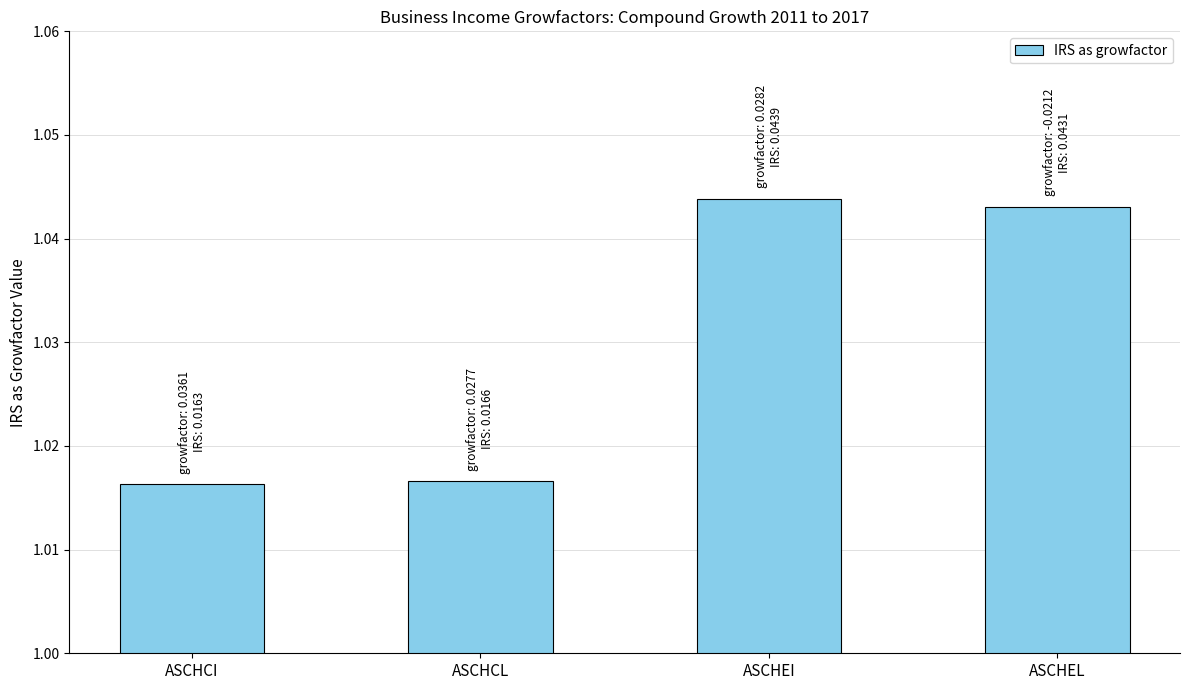

What is the label of the 4th bar from the left?

ASCHEL